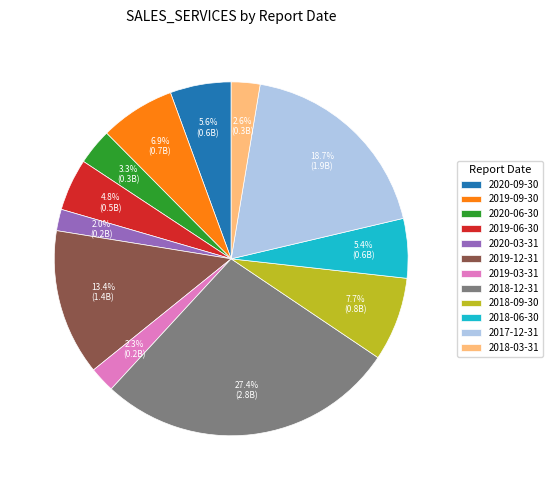

True or false: 2019-12-31 accounts for 6% of the total.

False